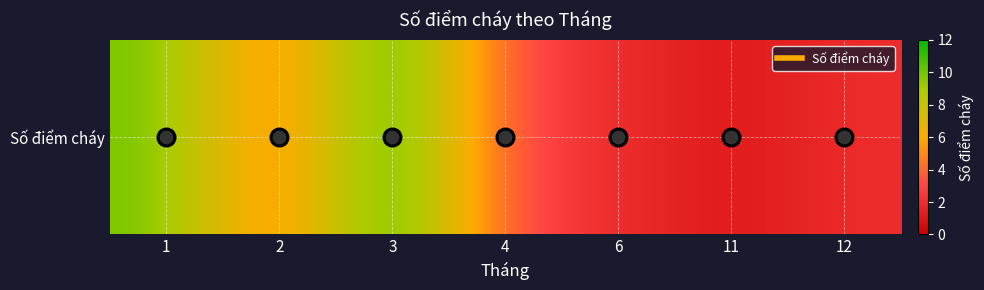

What is the change in value from 2 to 6?

-2